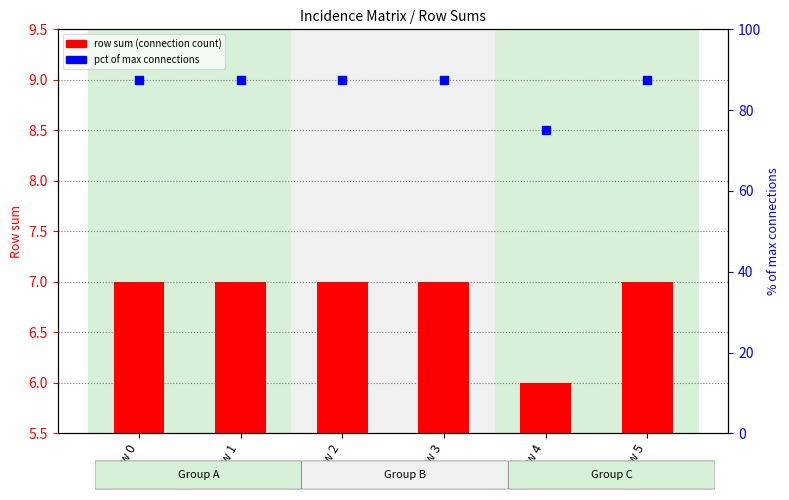

What is the total value across all series at Row 3?

94.5